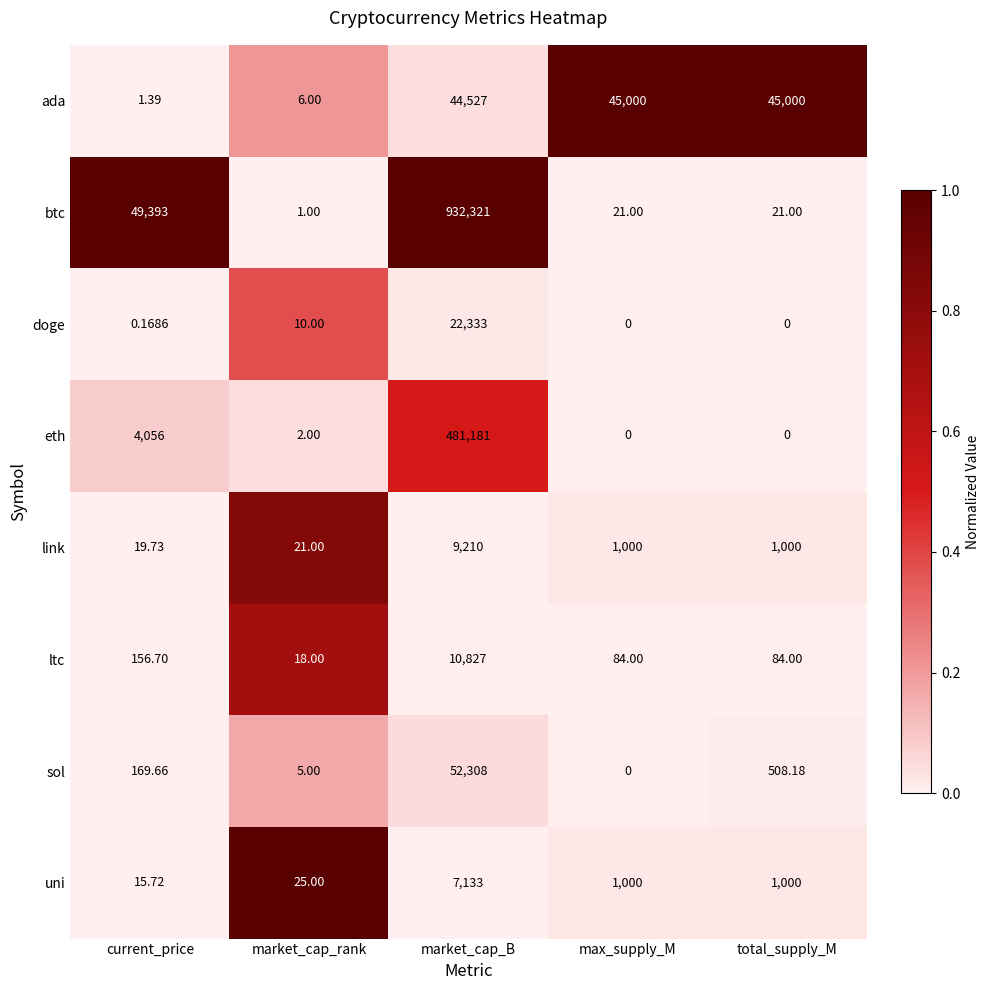

Which series changed the most between market_cap_rank and total_supply_M?

ada